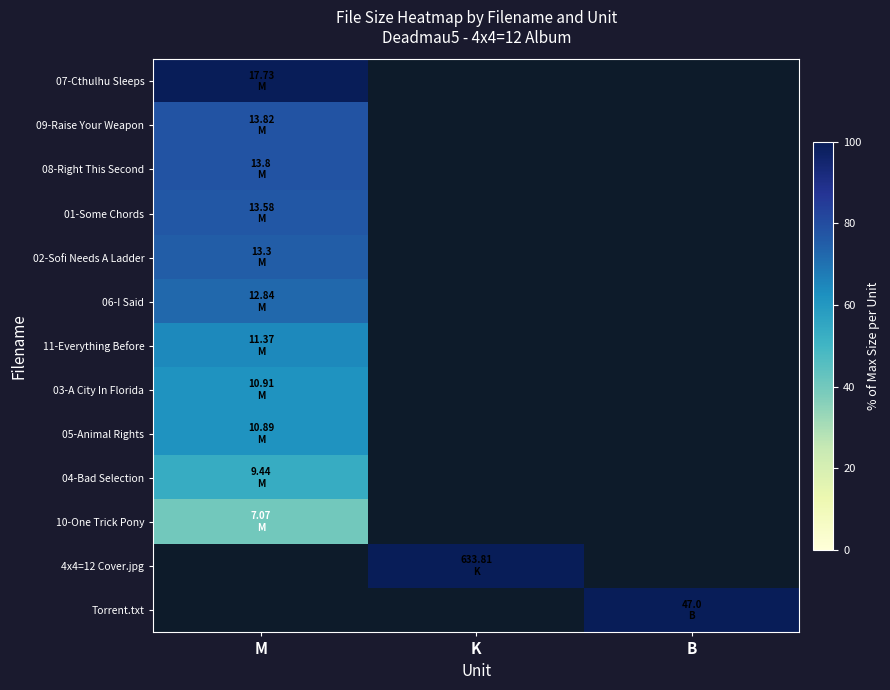

At which label does 11-Everything Before reach its peak?

M